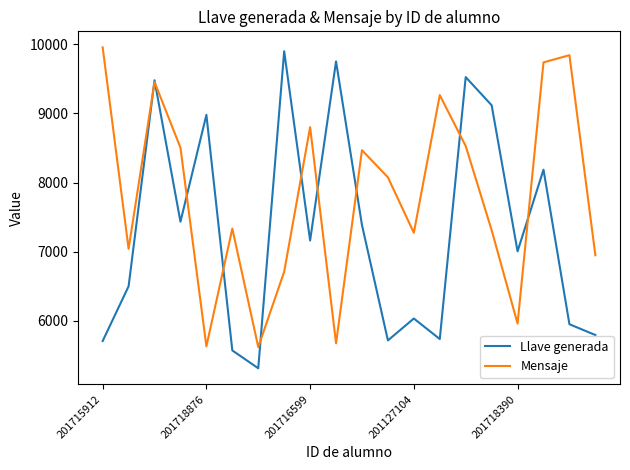

Which series has the largest total across all categories?

Mensaje